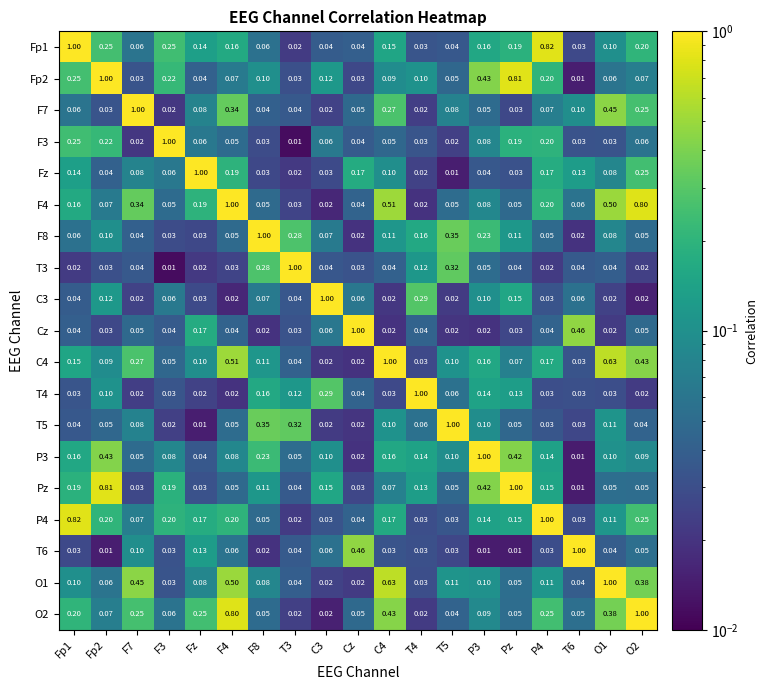

Is the value of T5 at T5 greater than the value of C4 at P3?

Yes